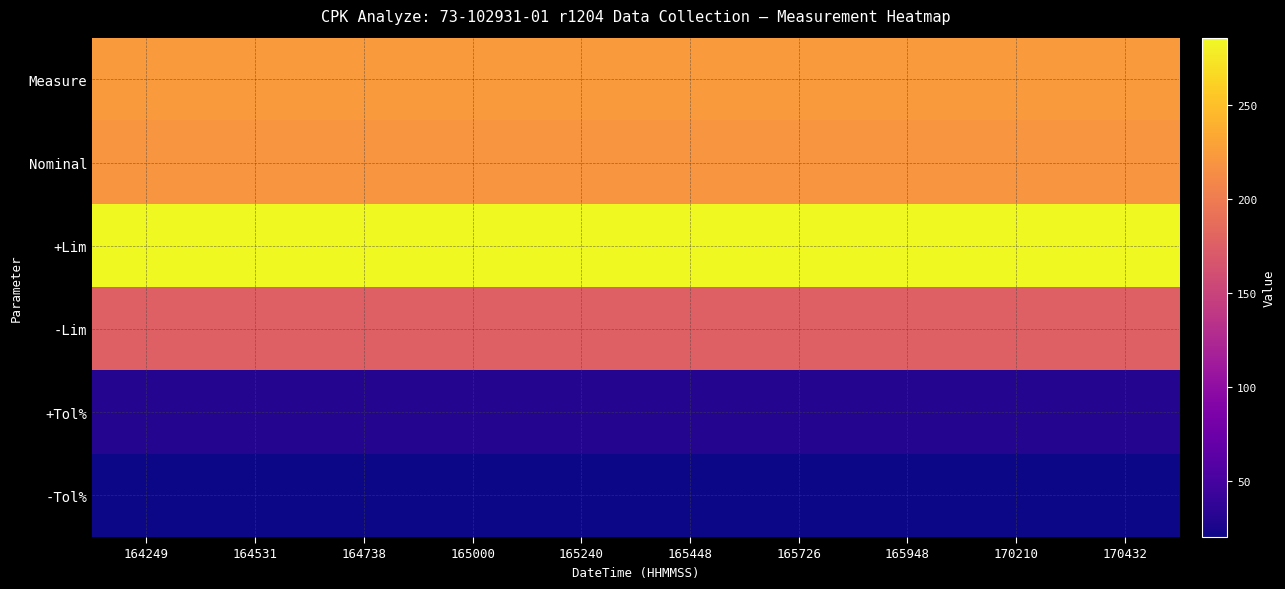

What is the sum of all -Tol% values?

200.0